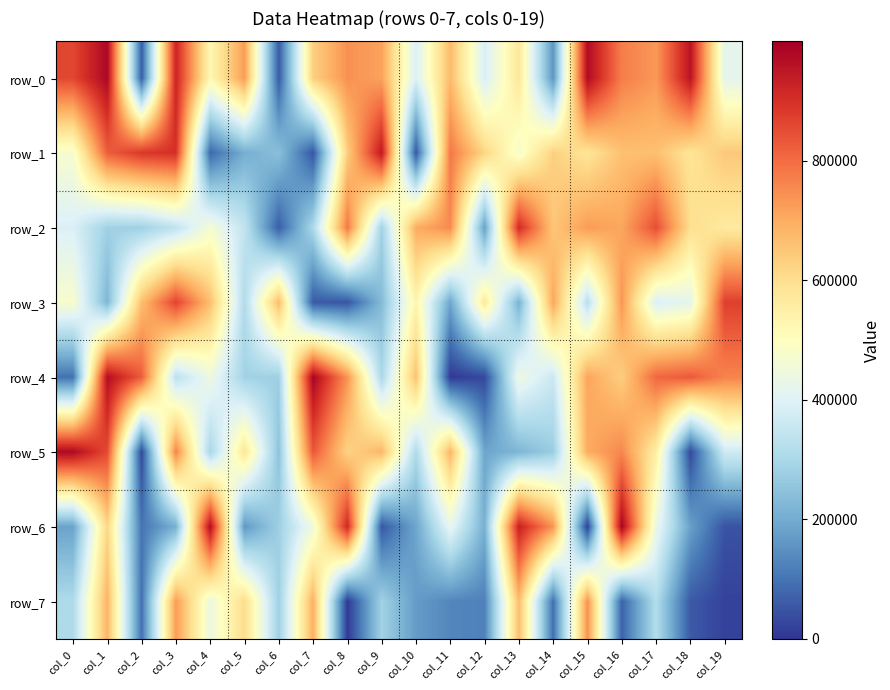

How many categories are shown in the chart?

20